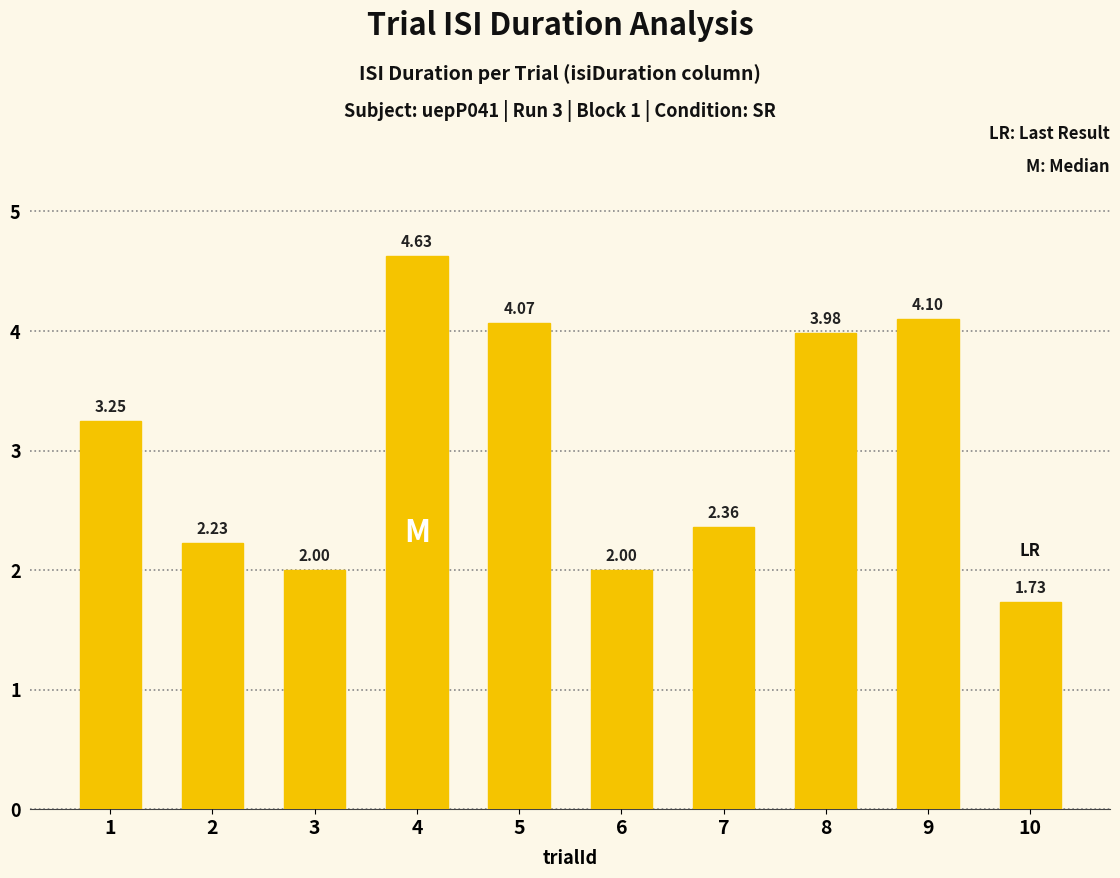

What is the change in value from 5 to 7?

-1.7